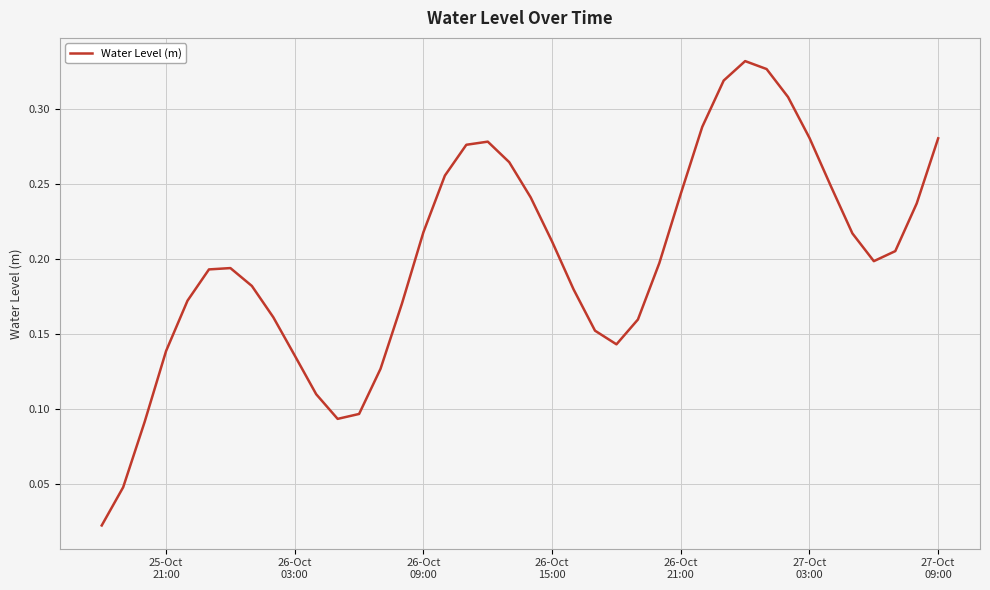

How many points are lower than both their immediate neighbors (excluding endpoints)?

3